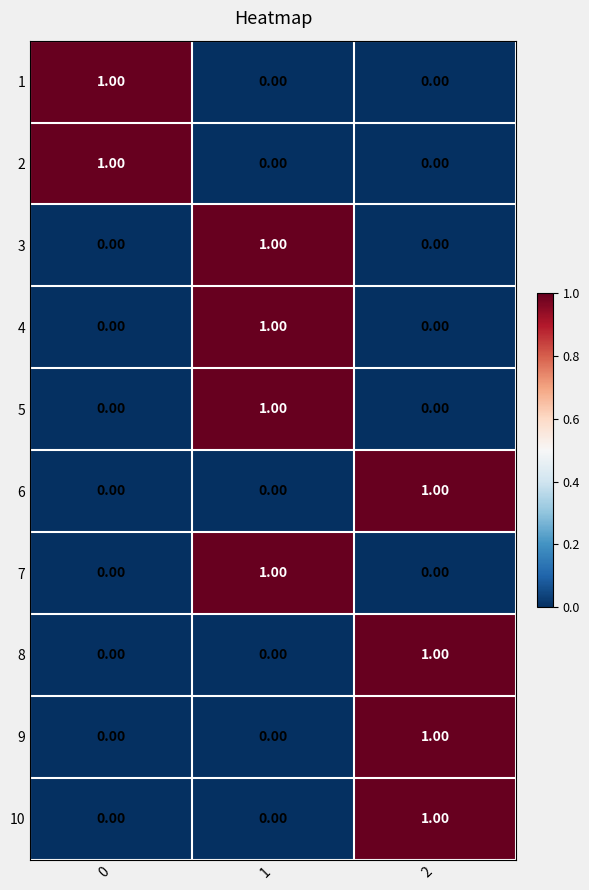

At how many categories does at least one series exceed 0?

3